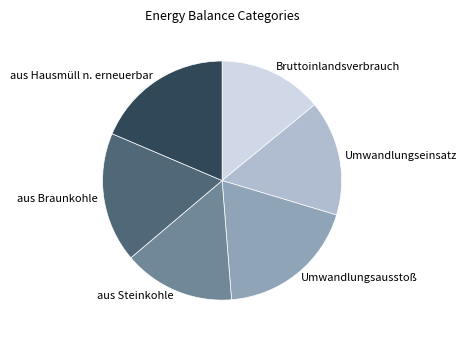

Is the sum of Umwandlungseinsatz and Bruttoinlandsverbrauch greater than half?

No